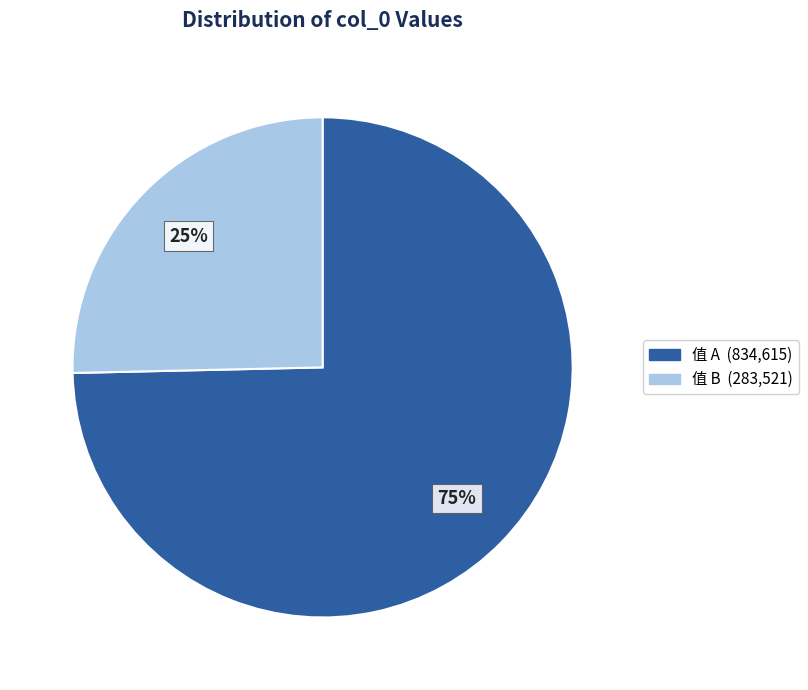

Does any single category account for the majority?

Yes